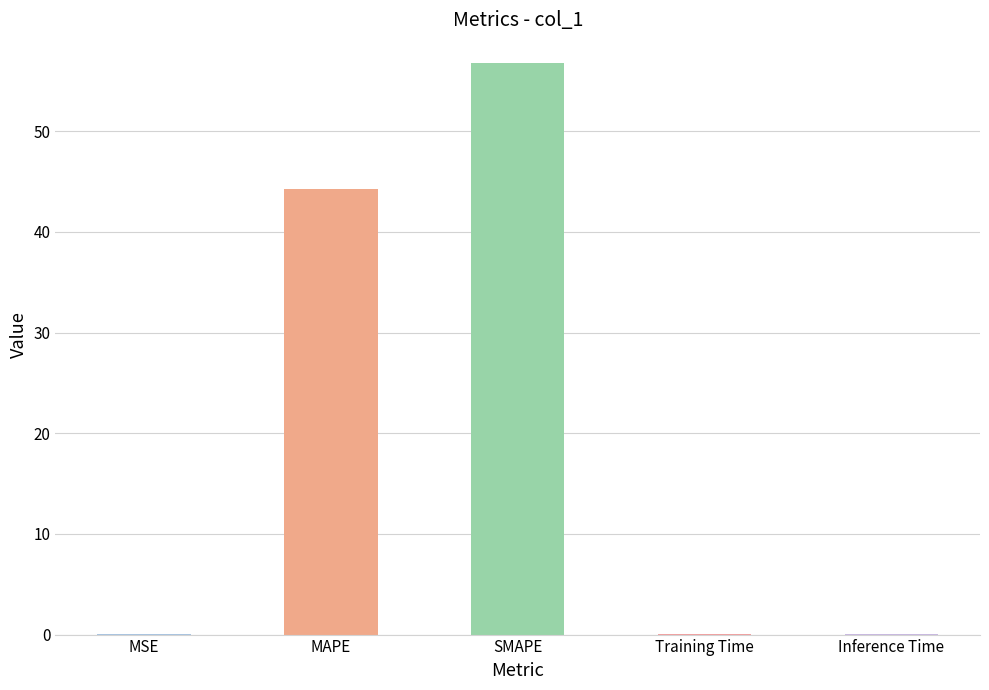

The value at SMAPE is 97.7. True or false?

False